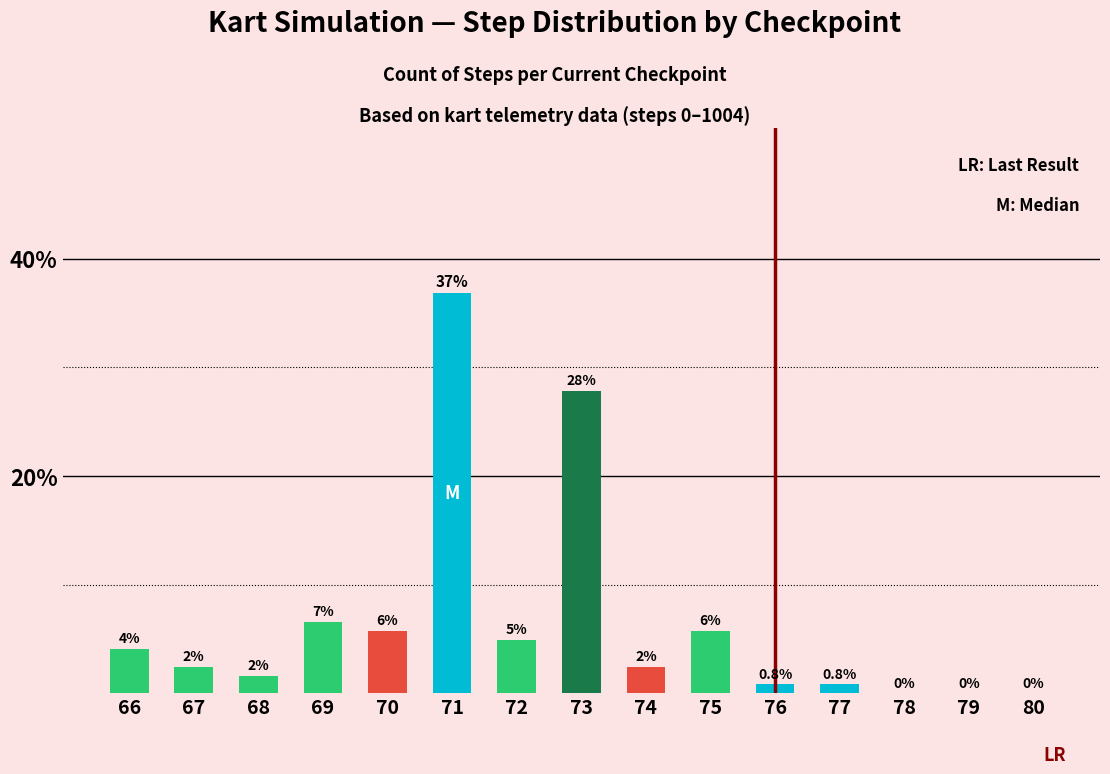

Rank the categories by value from highest to lowest.

71, 73, 69, 70, 75, 72, 66, 67, 74, 68, 76, 77, 78, 79, 80